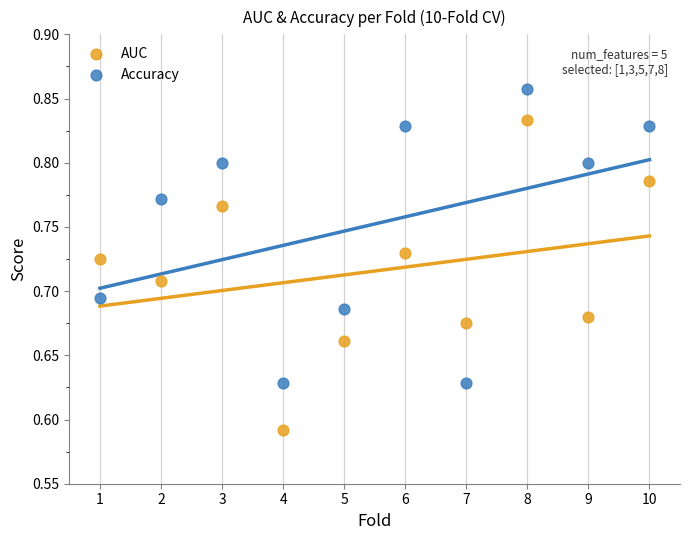

Which series has the widest spread of Y values?

AUC